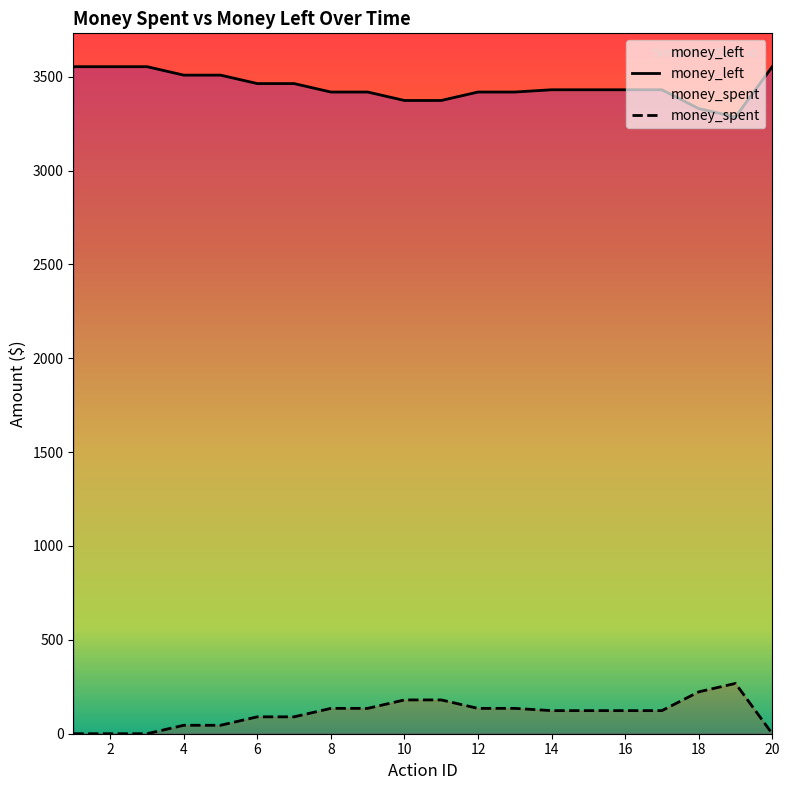

What are all the series names shown in the legend?

money_spent, money_left